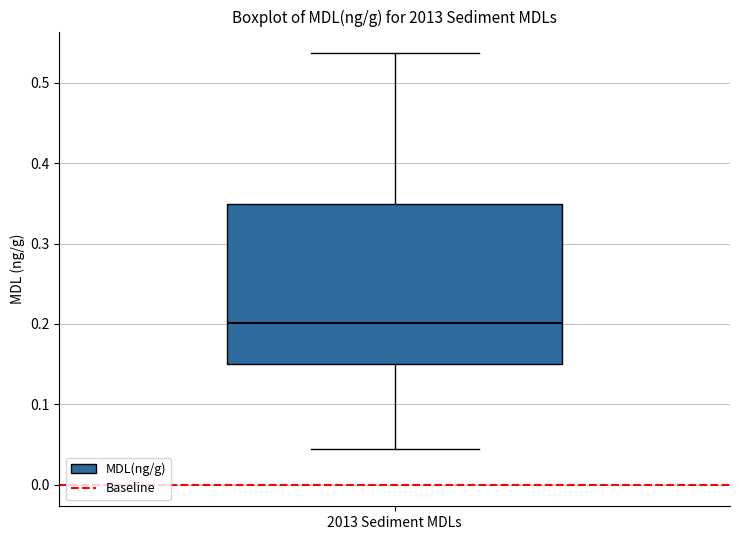

Where is the upper edge of the box for 2013 Sediment MDLs on the y-axis? The values are not printed on the chart, so give them approximately, as read against the axis.

0.35